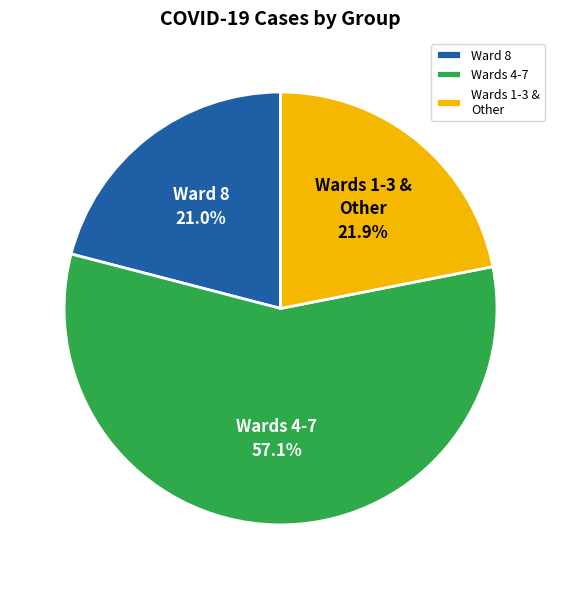

Count the number of slices in the pie.

3